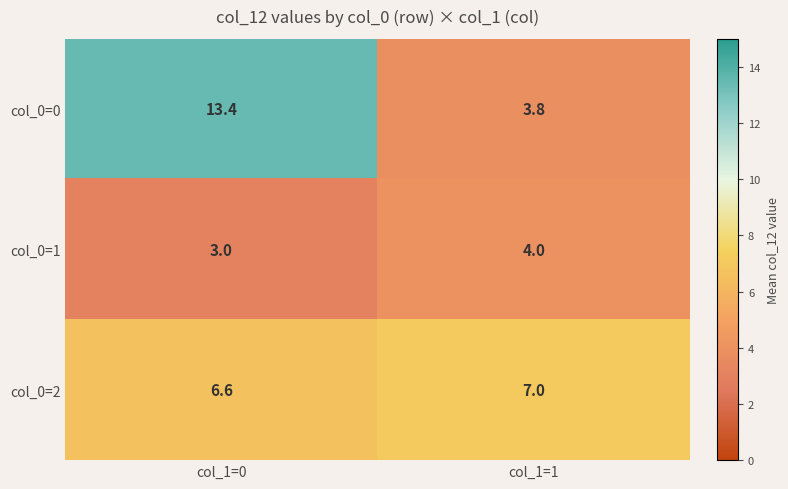

How many series are shown in this chart?

3